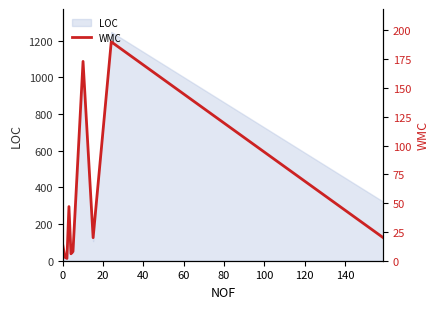

What is the highest value of the LOC series?

1247